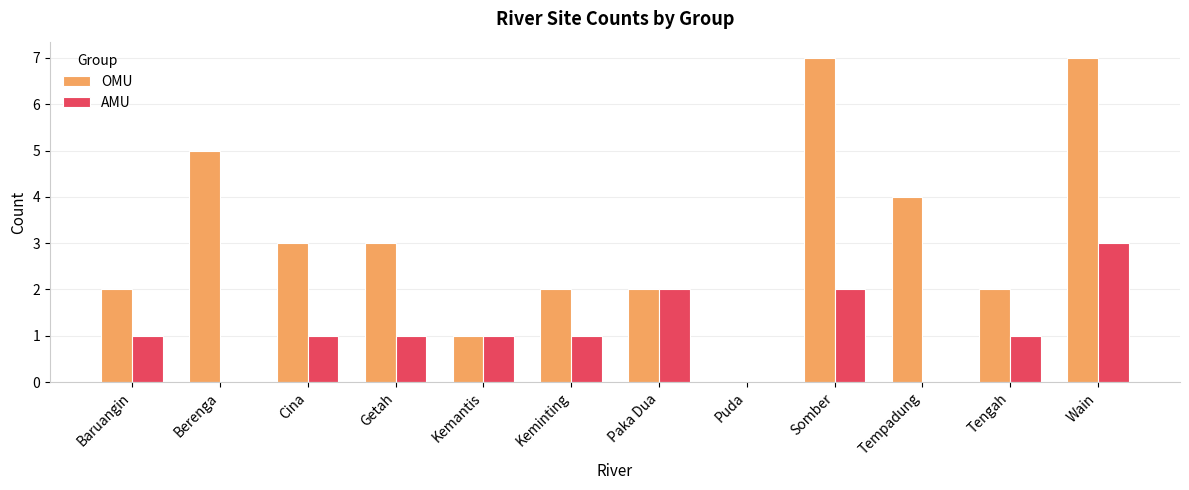

Between Cina and Puda, which series saw the biggest shift?

OMU